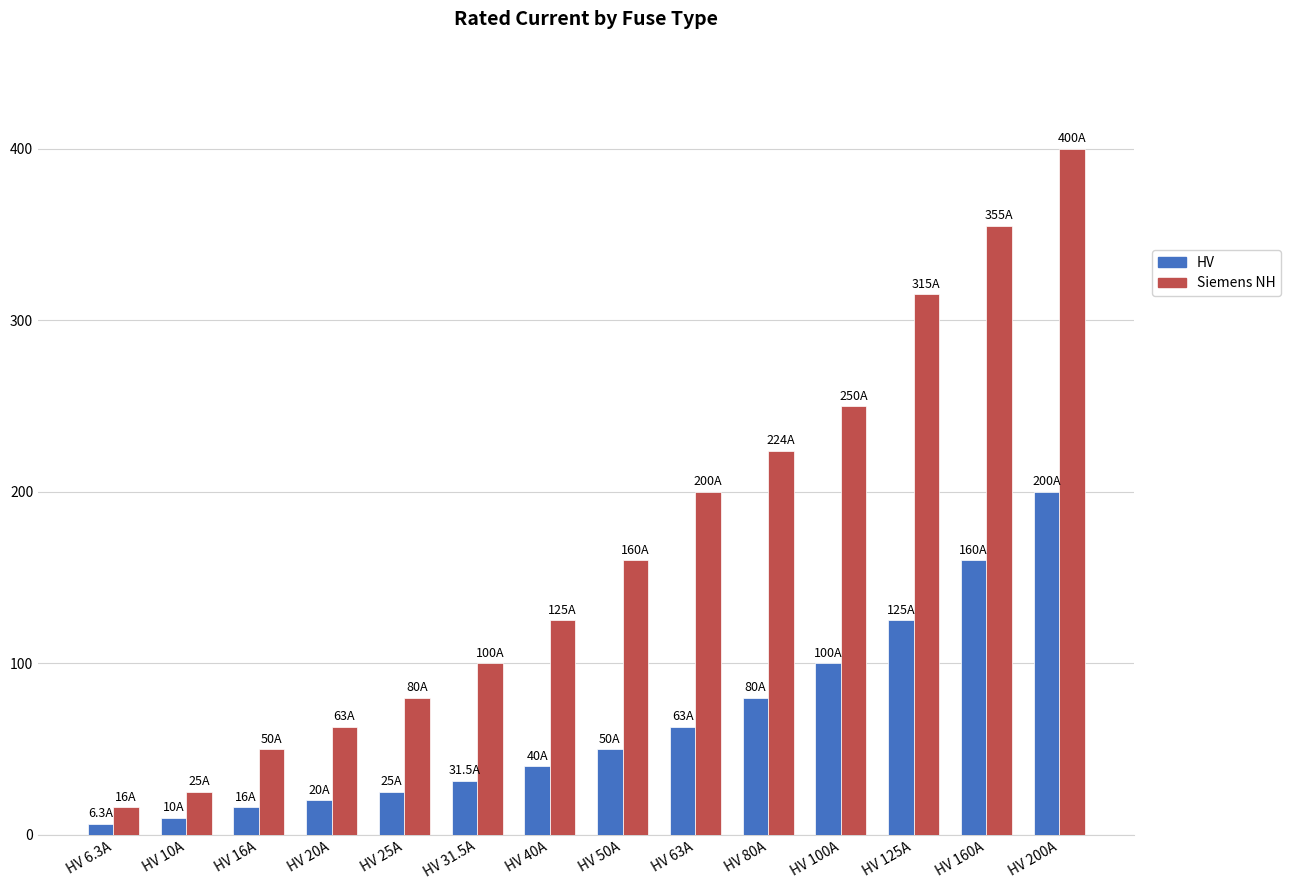

At which category is the sum across all series the highest?

HV 200A